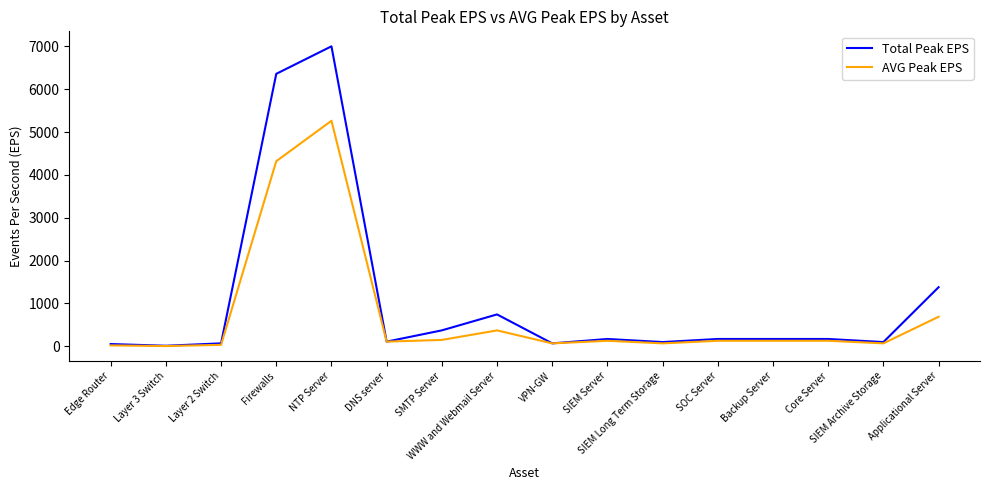

Which series has the largest range (max minus min)?

Total Peak EPS